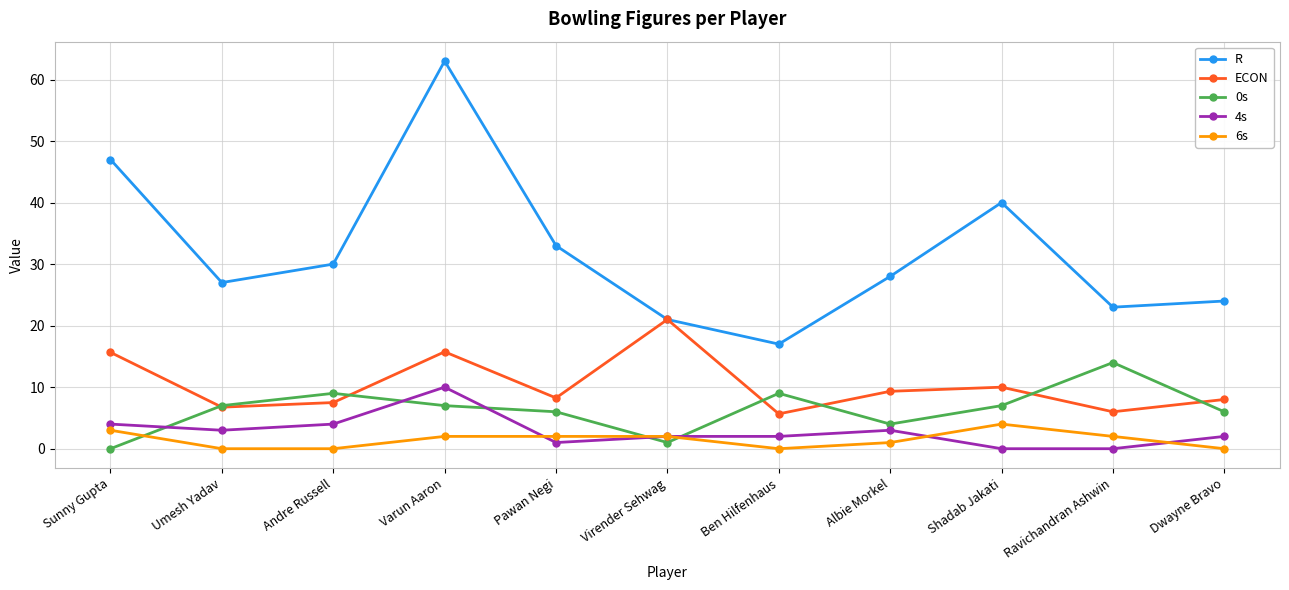

At how many categories does at least one series exceed 46?

2